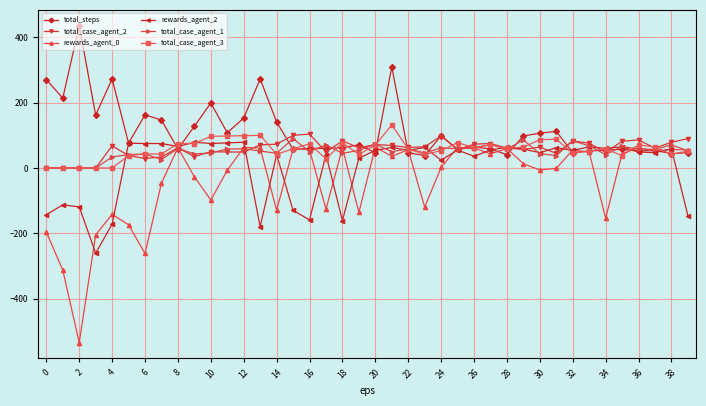

True or false: total_case_agent_3 has more than 2 points higher than both neighbors.

True